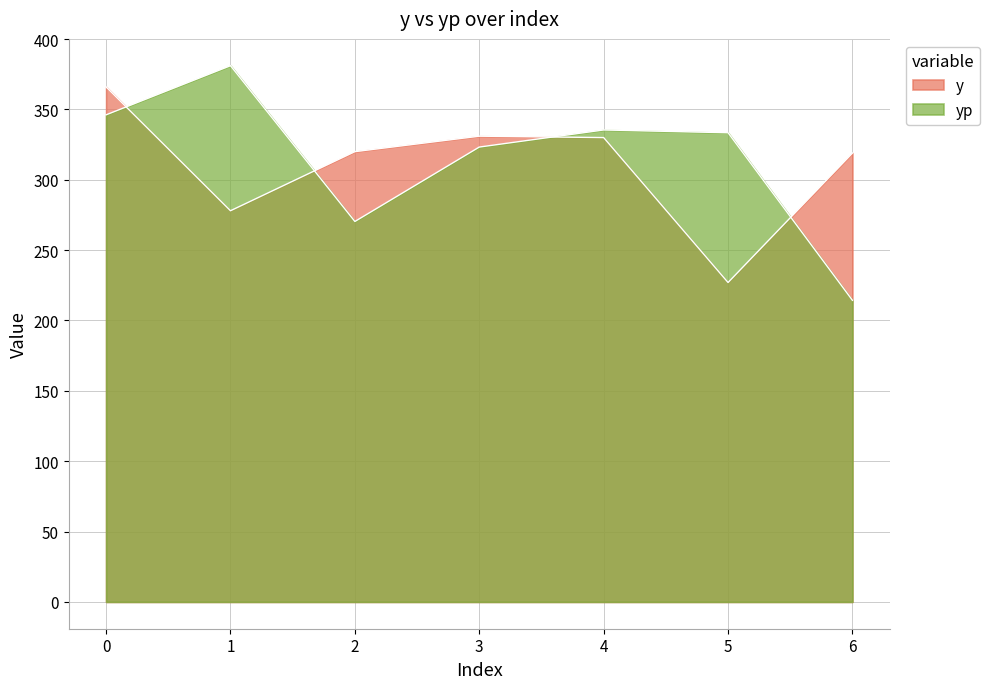

What is the difference between the maximum and minimum values in the y series?

139.0